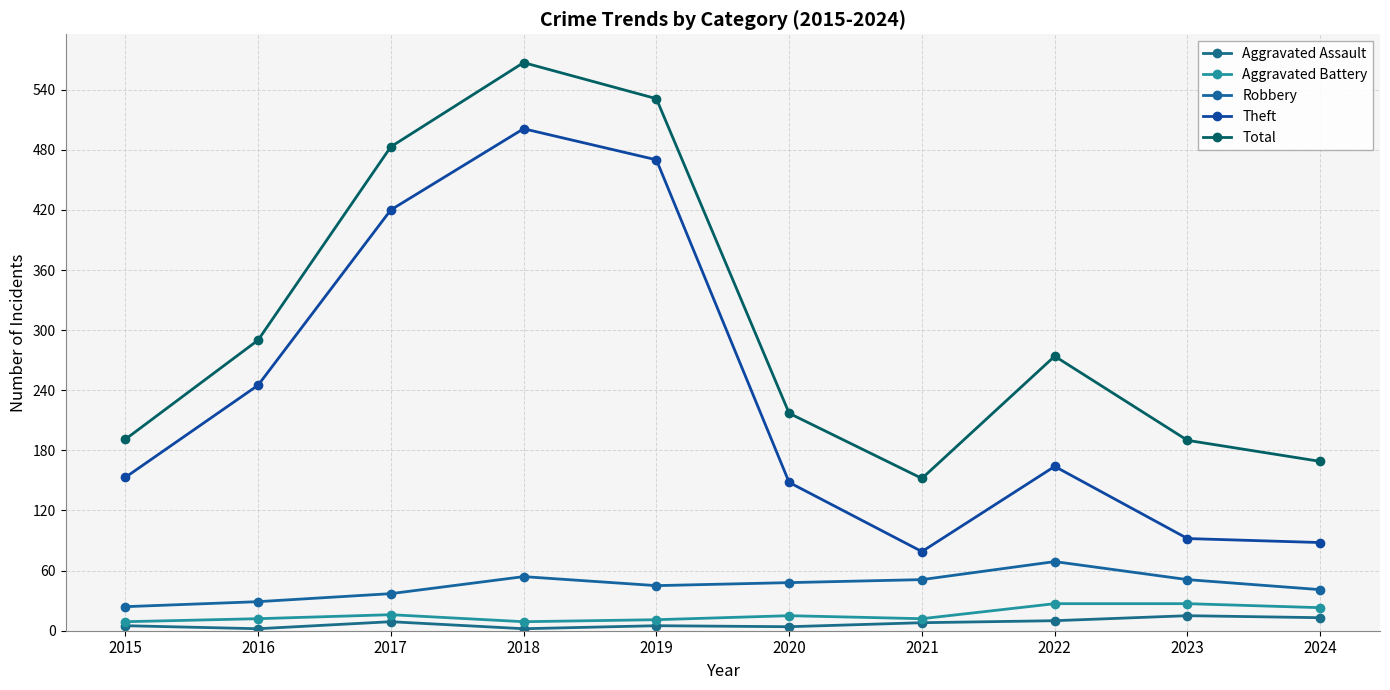

At how many categories does at least one series exceed 556?

1